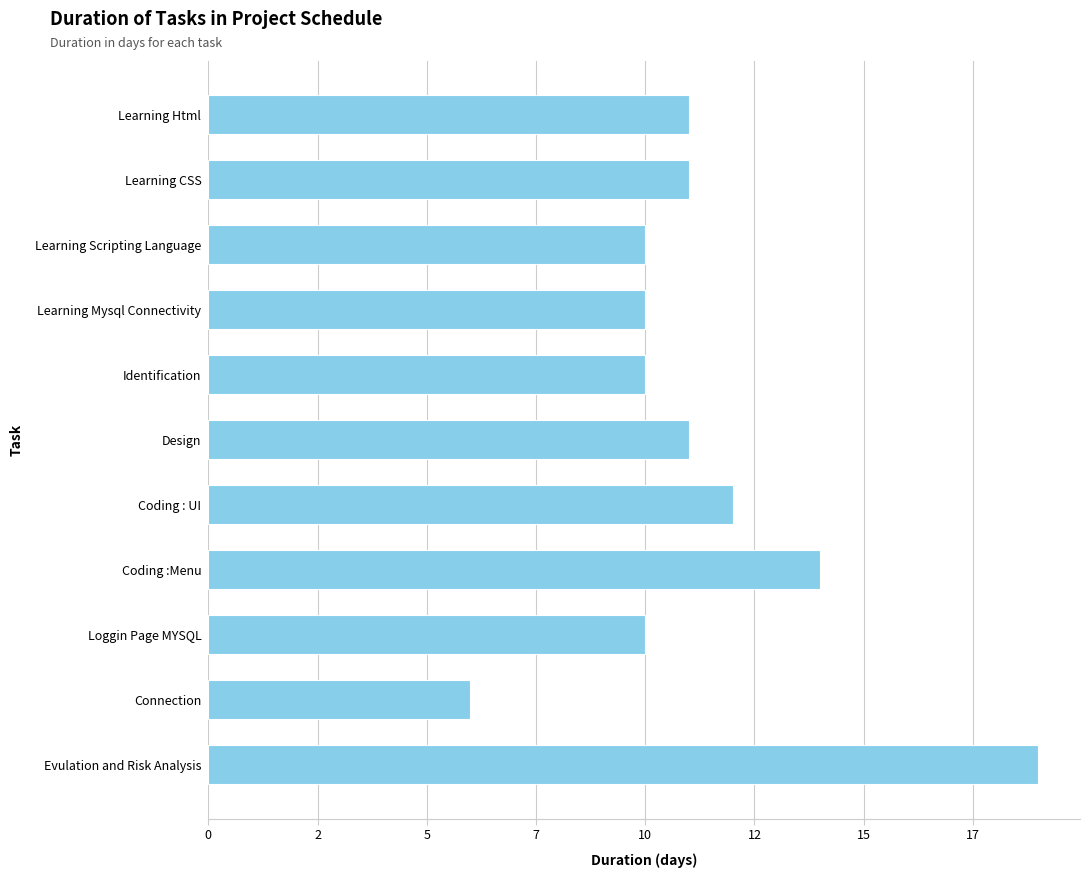

What is the sum of all values?

124